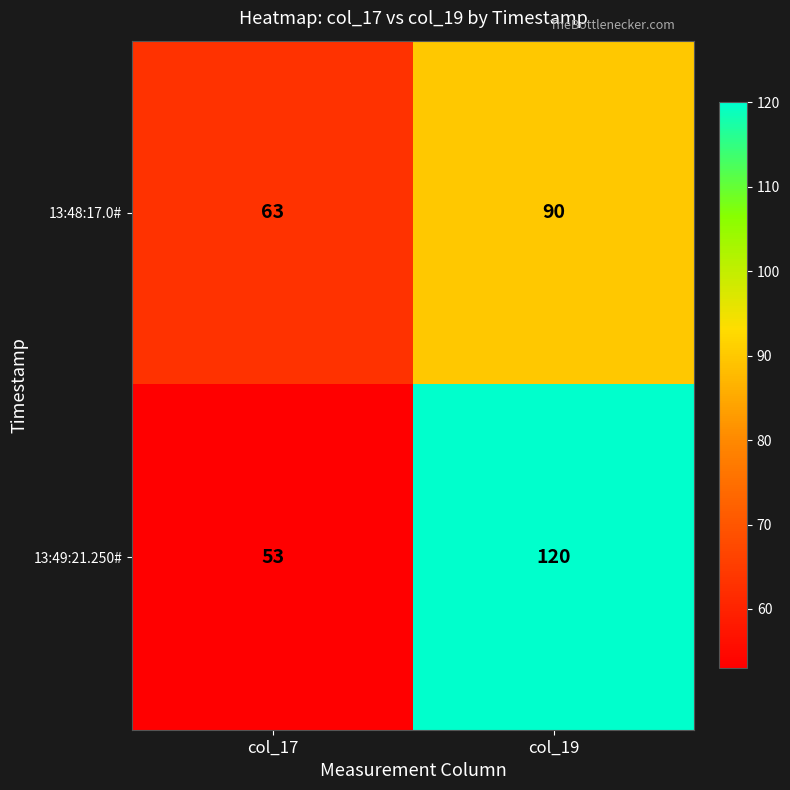

Is it true that 13:48:17.0# equals 88 at col_17?

False